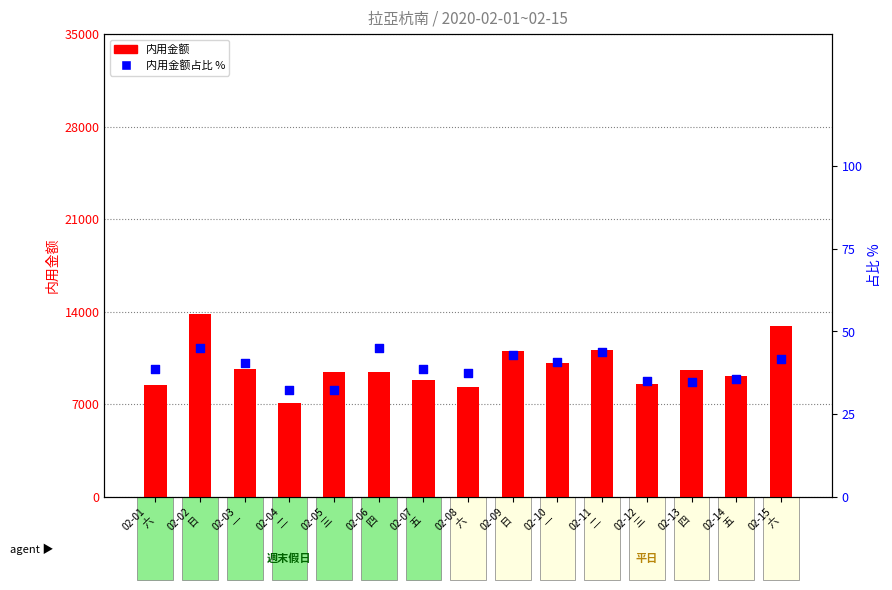

At how many categories does at least one series exceed 4439?

15